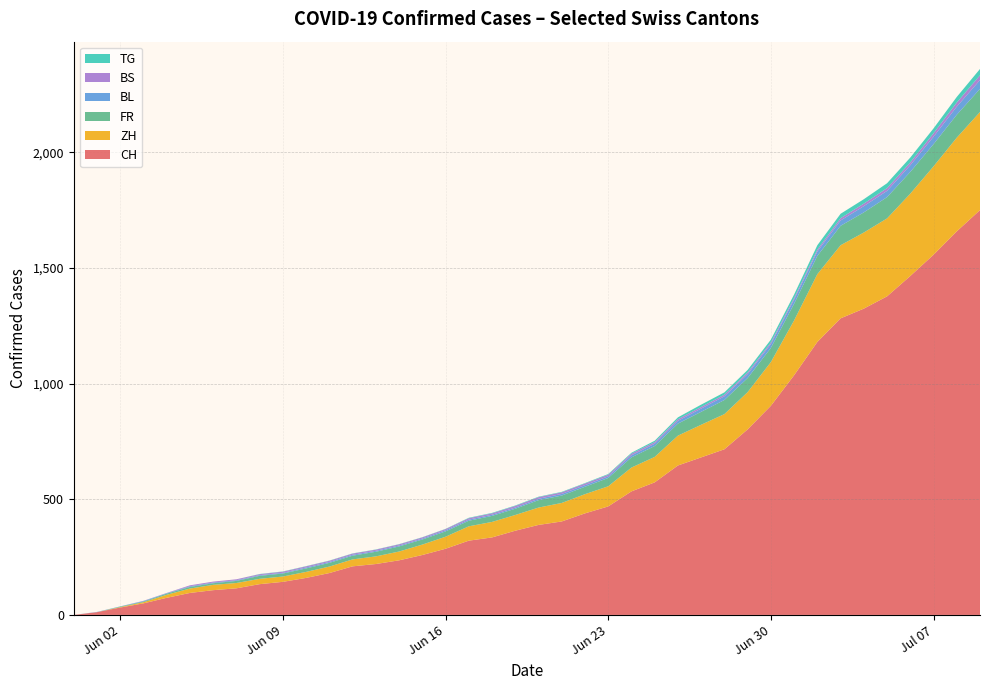

What is the maximum value for CH?

1750